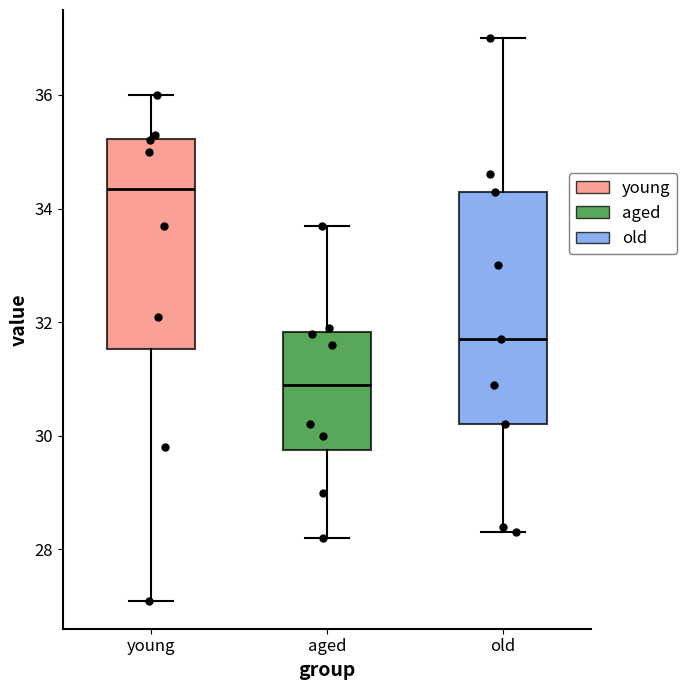

Reading left to right, read every box against the y-axis: the position of its median line, the range the box covers, and the ends of its whiskers. The values are not printed on the chart, so give them approximately, as read against the axis.

young: median 34.4, box 31.6 to 35.2, whiskers 27.2 to 36.0
aged: median 31.0, box 29.8 to 31.8, whiskers 28.2 to 33.8
old: median 31.8, box 30.2 to 34.4, whiskers 28.4 to 37.0